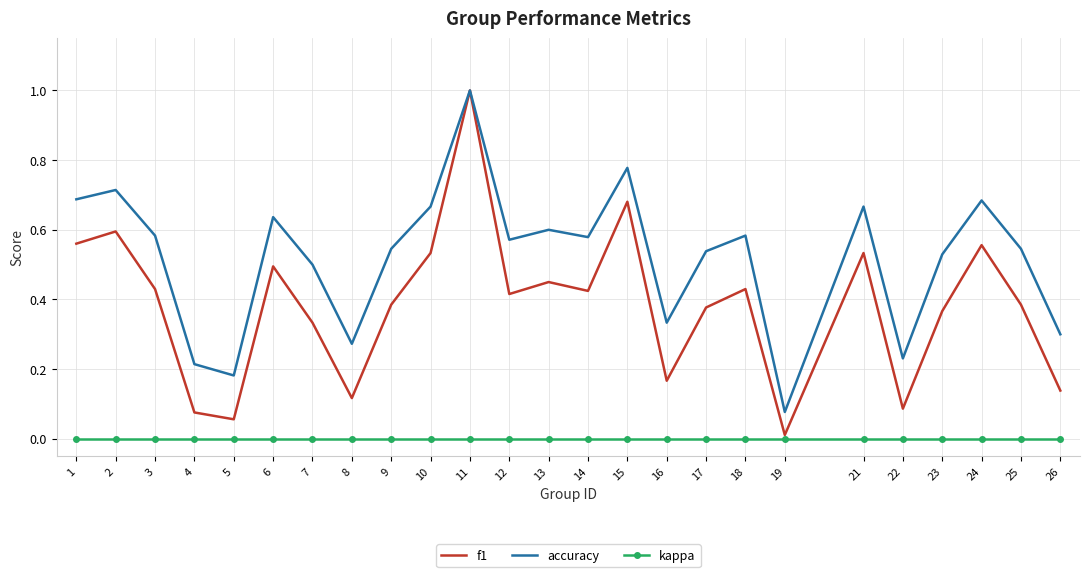

Which category has the lowest value in the f1 series?

19